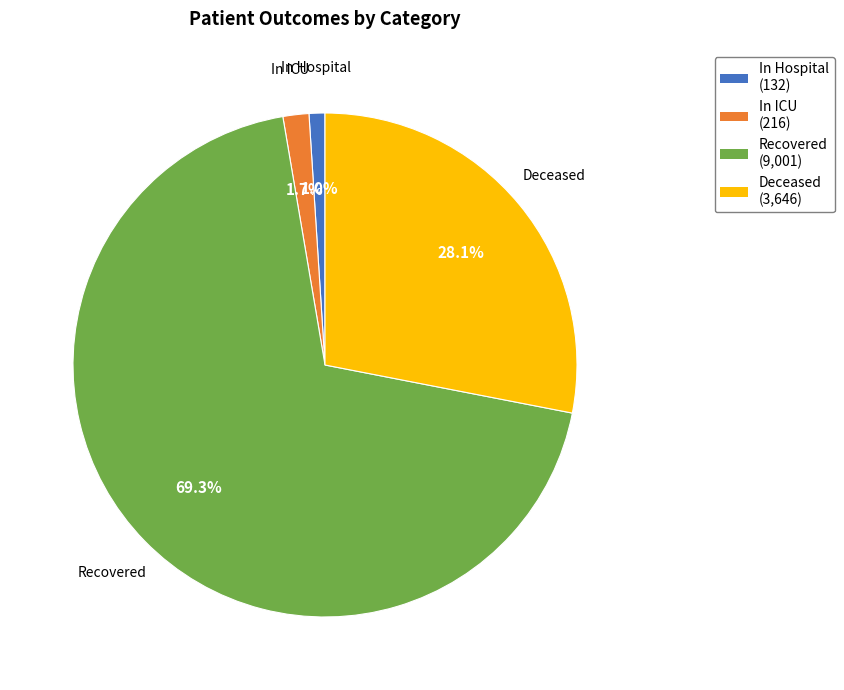

To the nearest percent, what is the average slice percentage?

25%